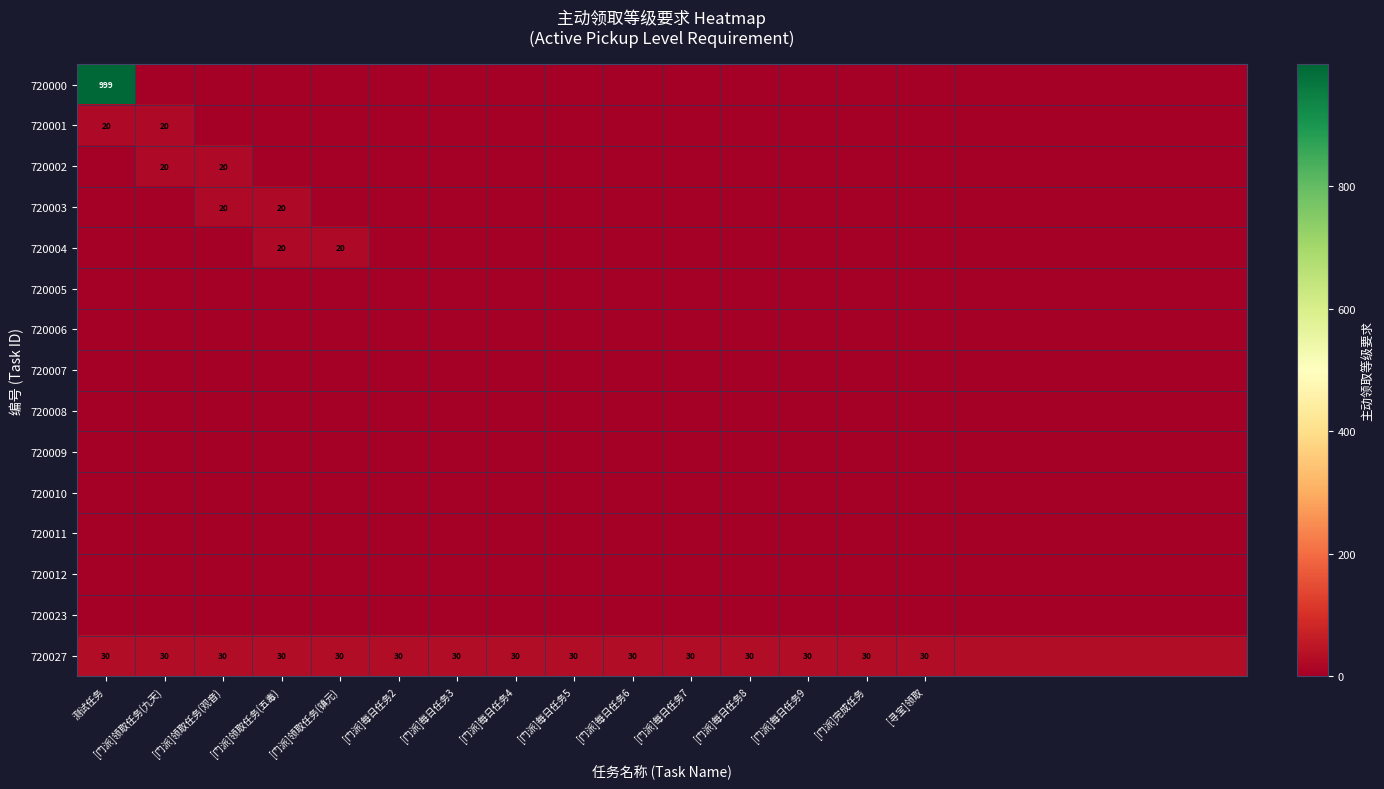

Is it true that 720027 equals 43 at [门派]领取任务(观音)?

False